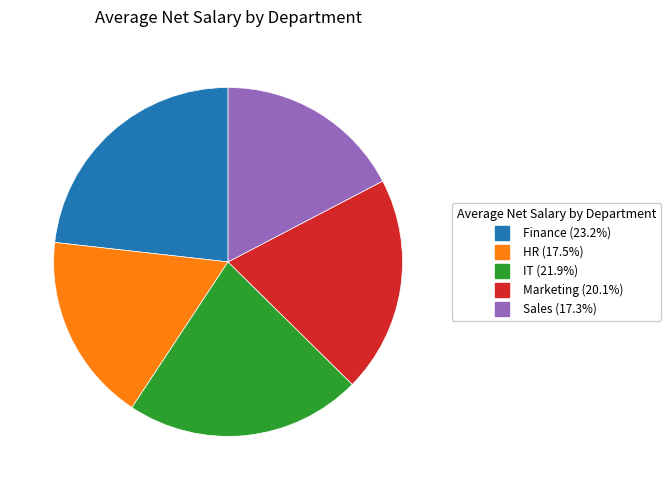

Which category has the biggest portion of the pie?

Finance